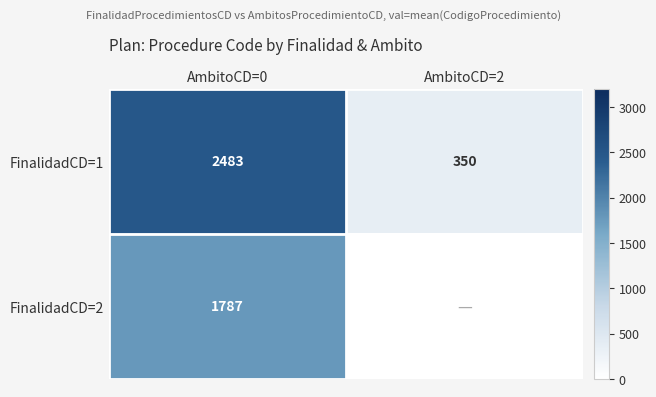

What is the sum of the FinalidadCD=1 values at AmbitoCD=2 and AmbitoCD=0?

2833